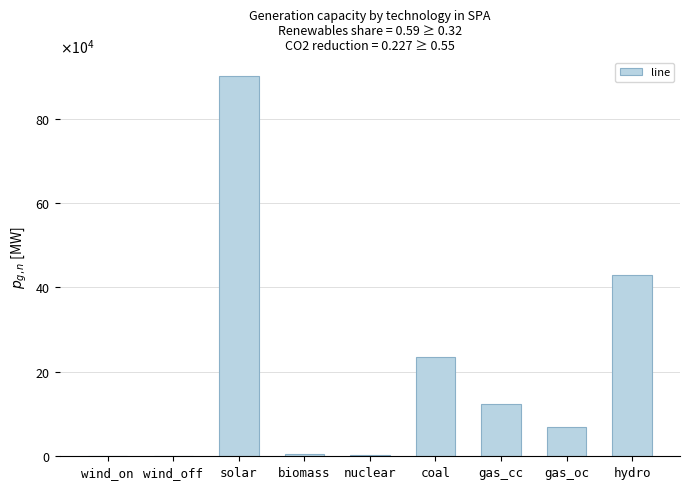

Approximately how many times larger is the value at gas_cc compared to solar?

0.1